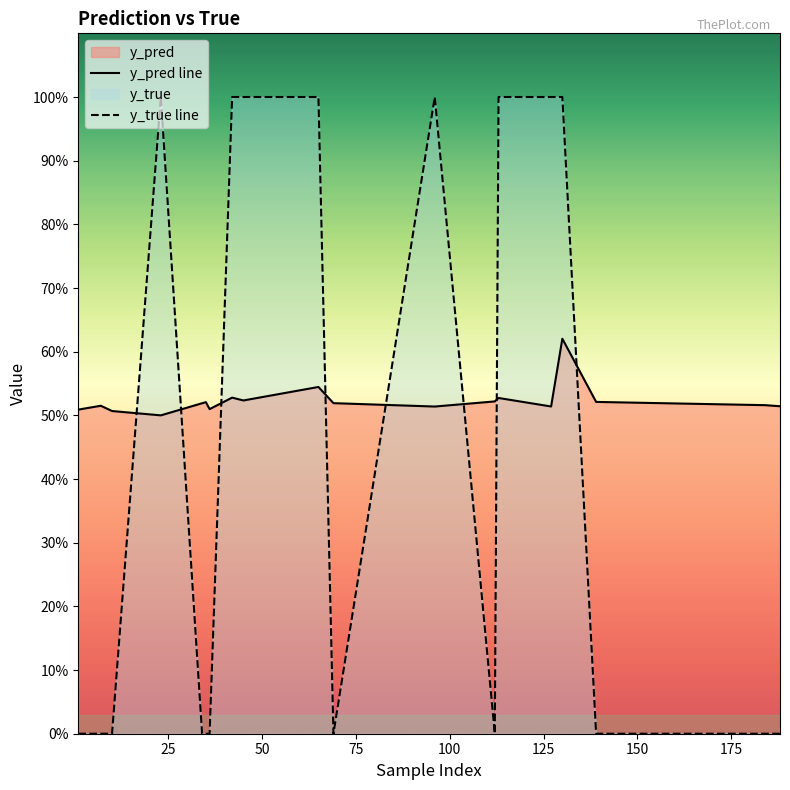

Between 175 and 100, which is larger?

175